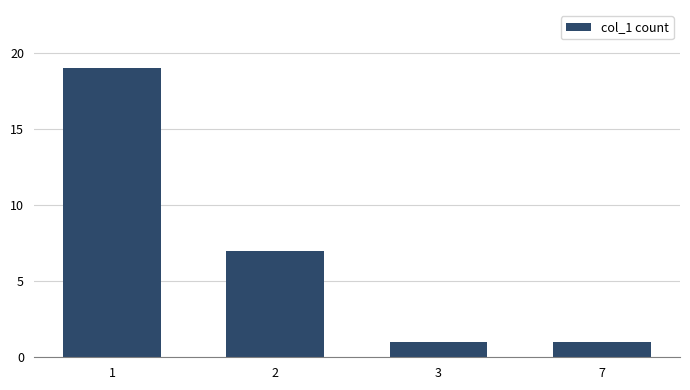

What is the change in value from 2 to 3?

-6